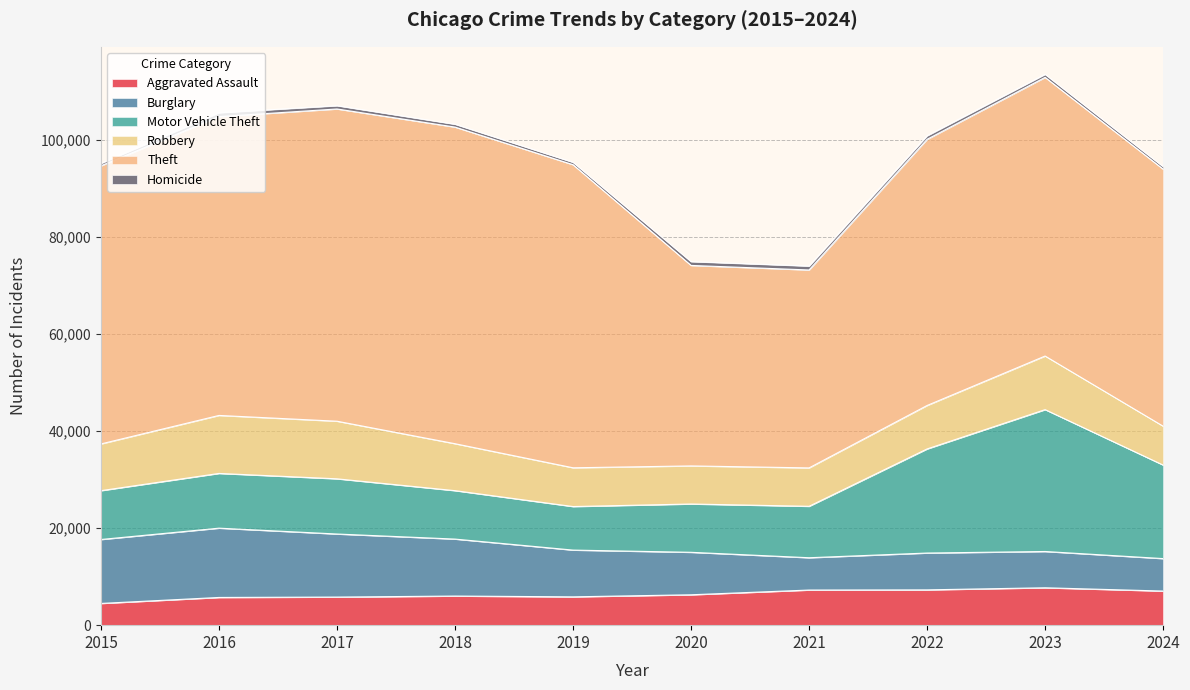

The Aggravated Assault series shows 11449 at 2023. True or false?

False